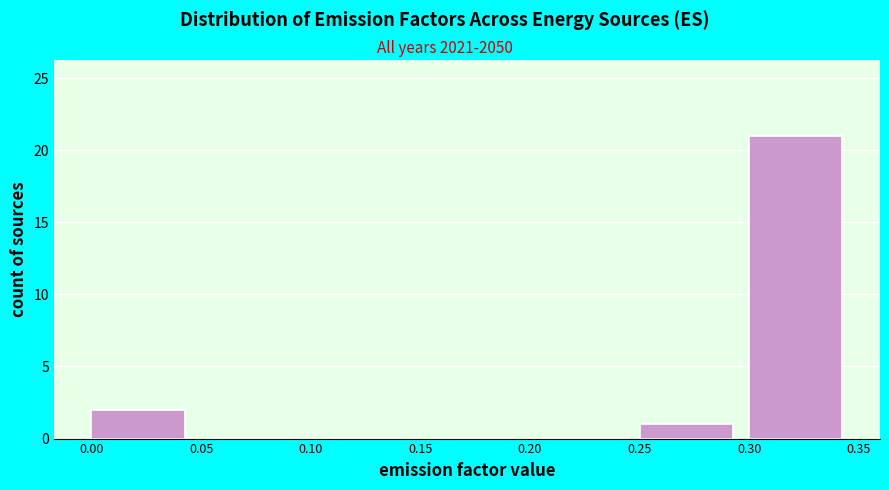

How tall is the bar that spans 0.30 to 0.35 on the x-axis? The values are not printed on the chart, so give them approximately, as read against the axis.

21